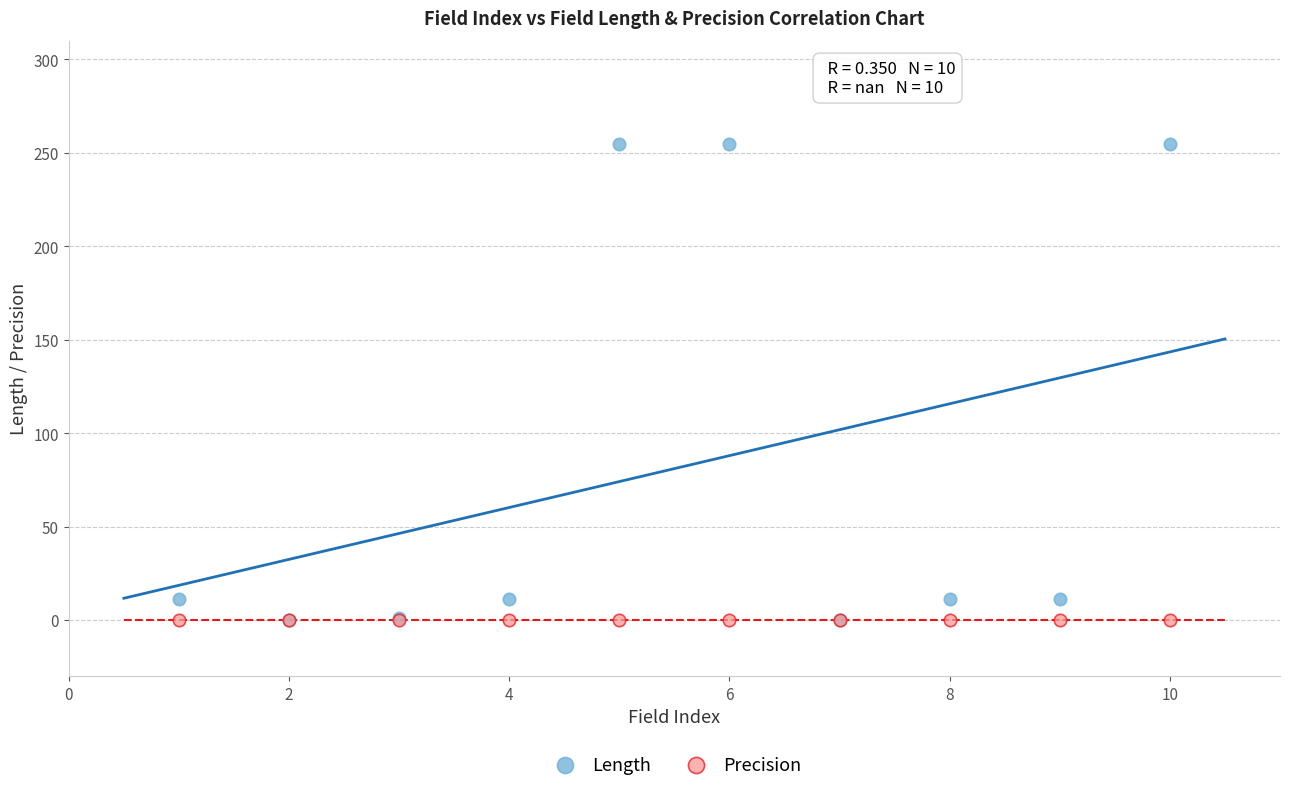

Which series contains the highest Y value?

Length